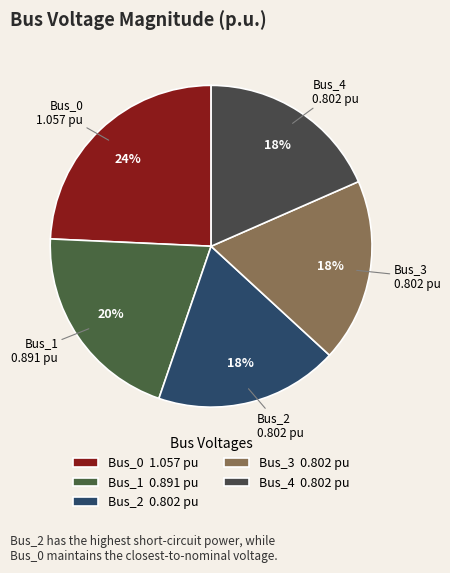

What percentage is the Bus_0 slice, to the nearest percent?

24%